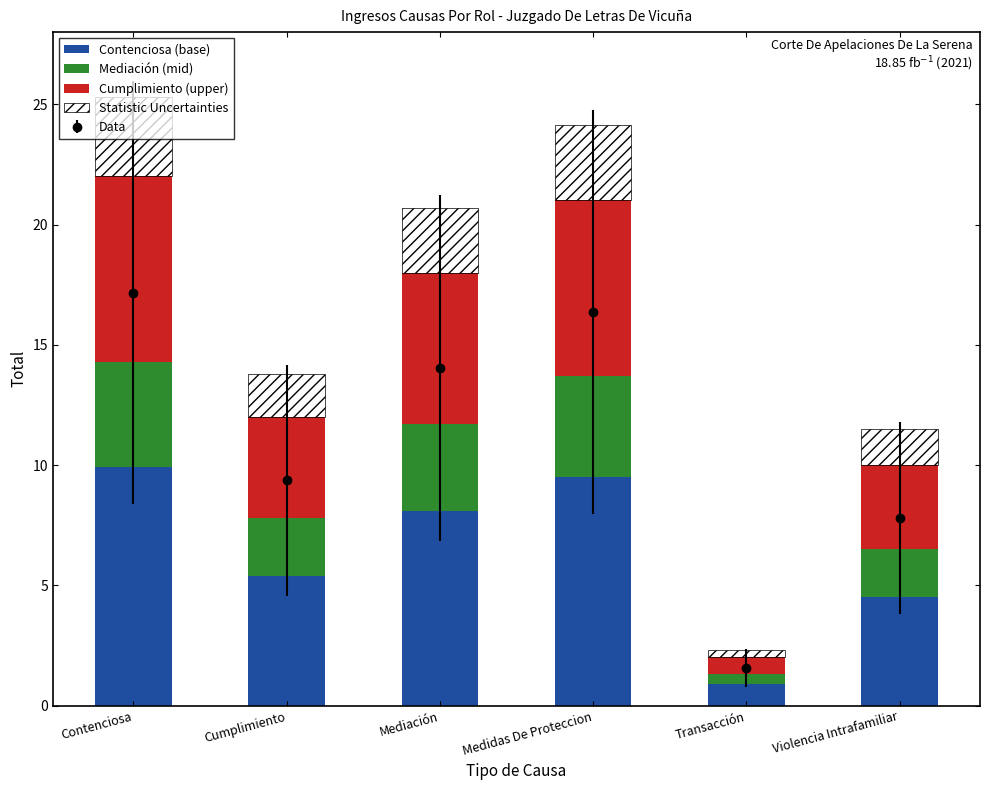

Which category has the lowest value across all series?

Transacción